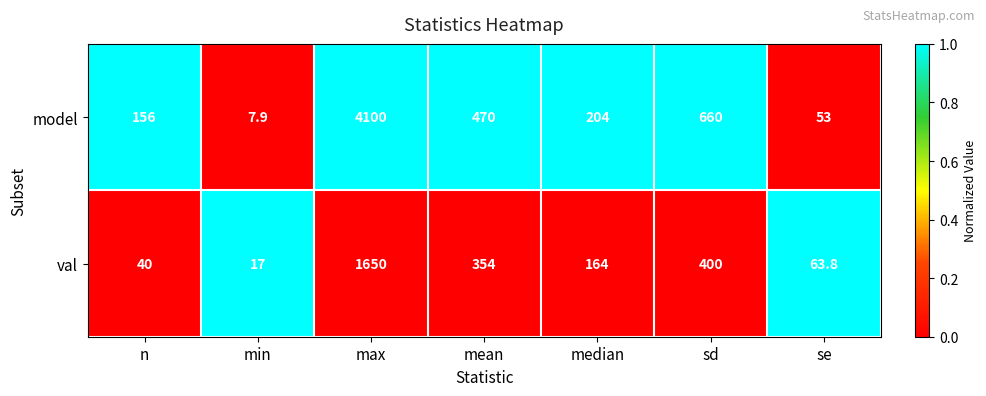

The val series shows 164.0 at median. True or false?

True